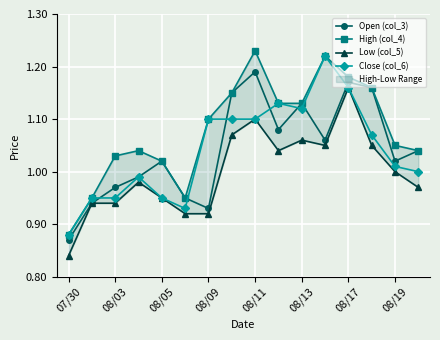

What position from the right is 13?

3